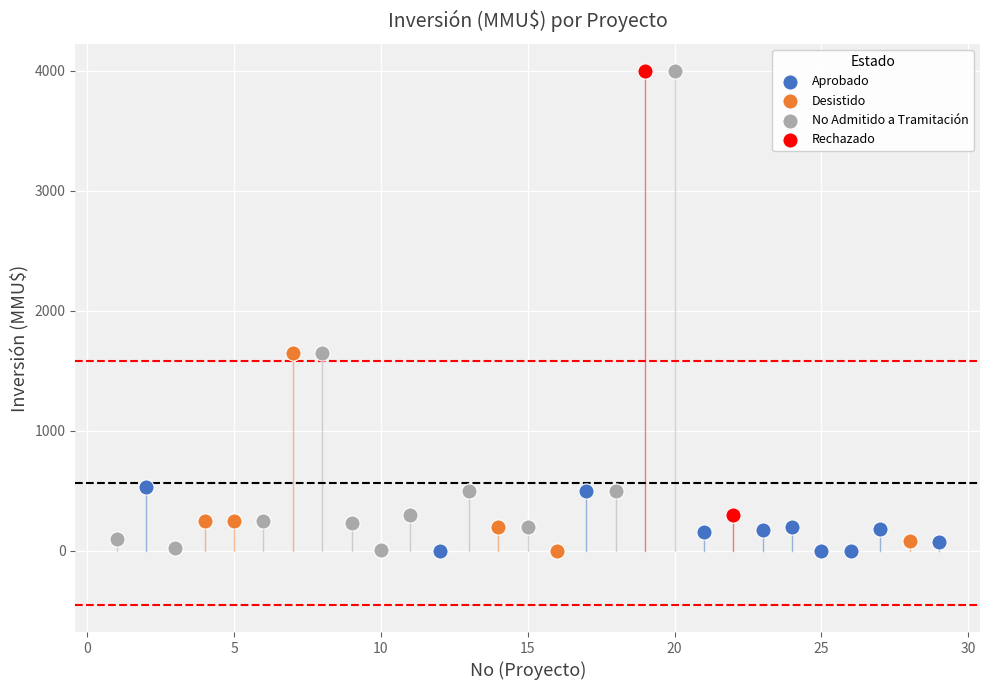

What are all the series names shown in the legend?

Aprobado, Desistido, No Admitido a Tramitación, Rechazado